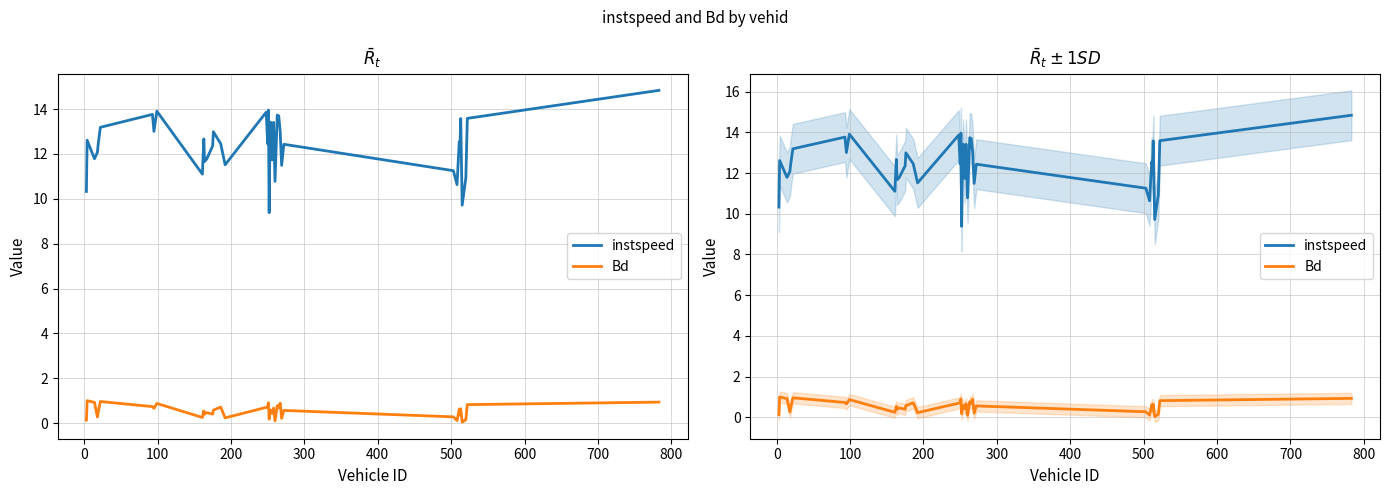

What is the highest value of the Bd series?

1.0